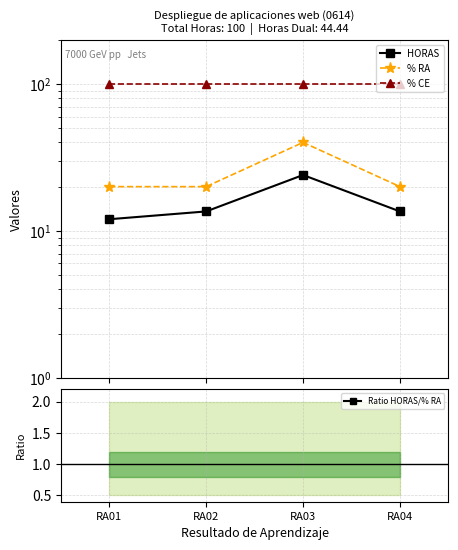

True or false: HORAS and Ratio HORAS/% RA intersect in this chart.

False